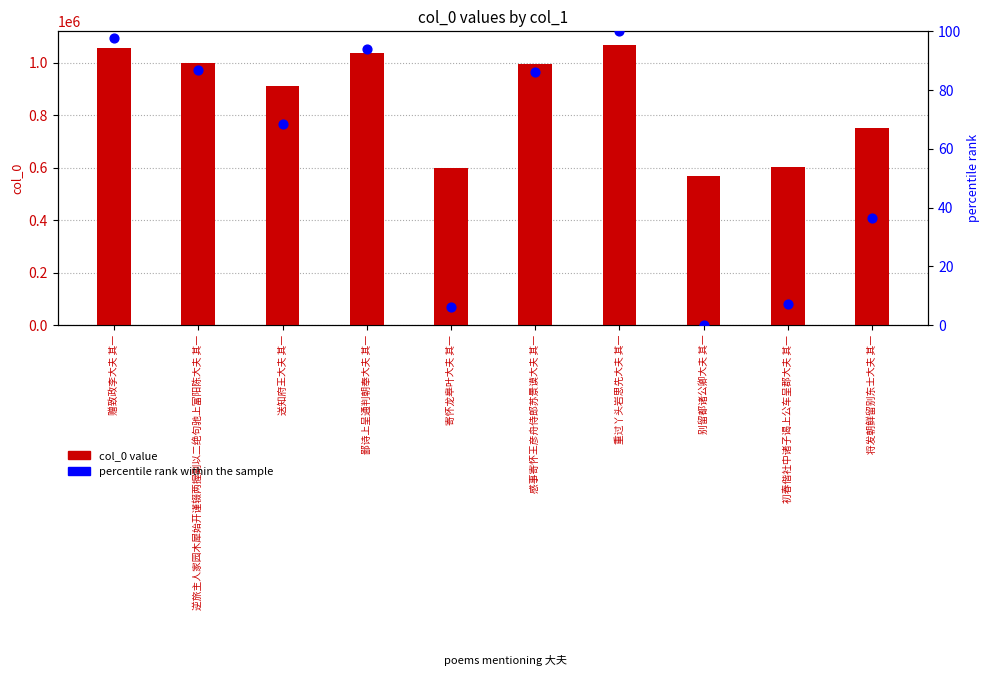

At which category is the sum across all series the highest?

重过丫头岩思先大夫 其一